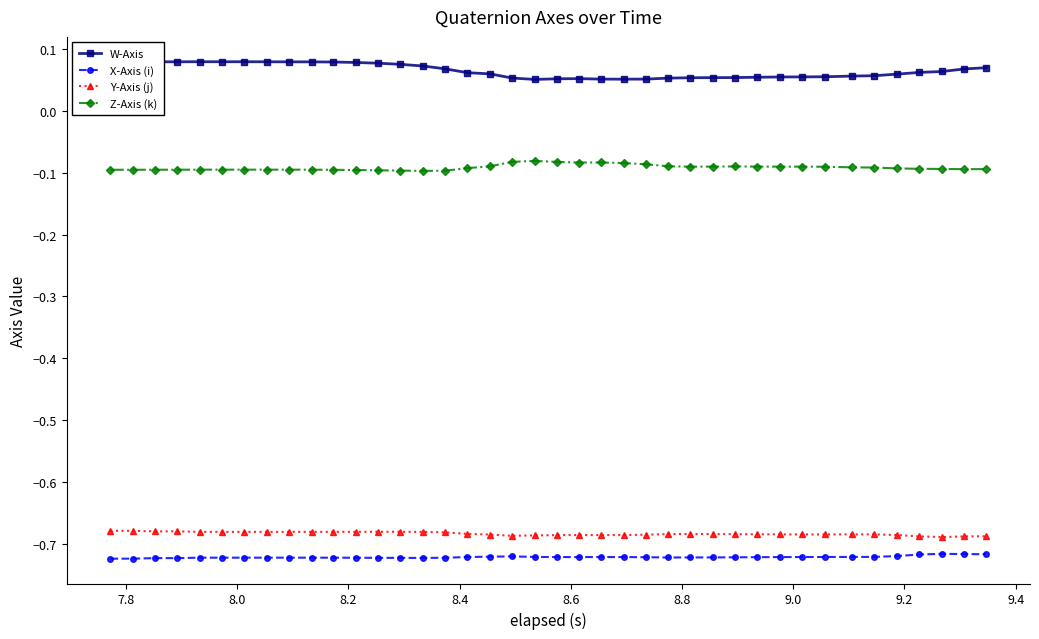

At how many categories does at least one series exceed 0?

40